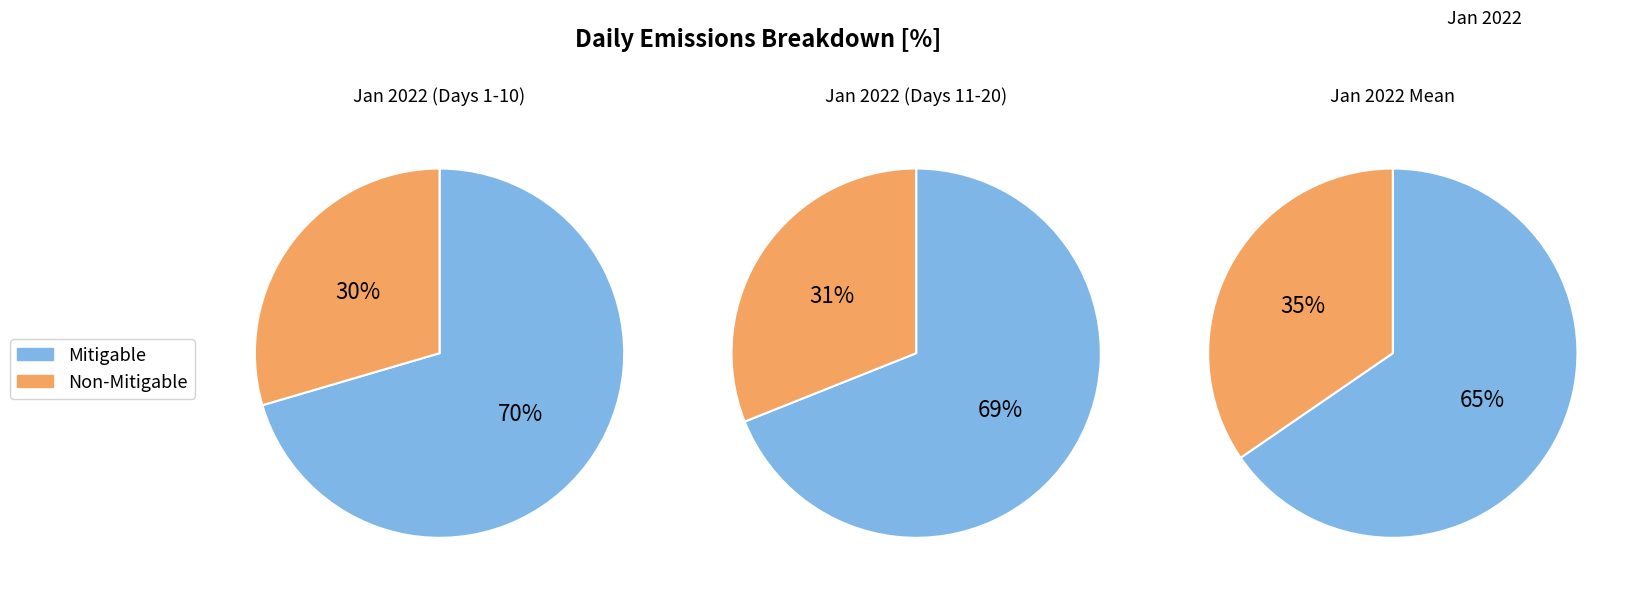

Do 15 and 13 together represent more than half of the pie?

No